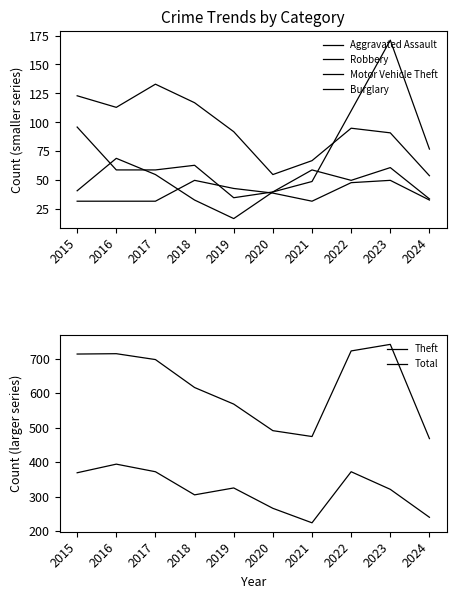

At how many categories does at least one series exceed 500?

7